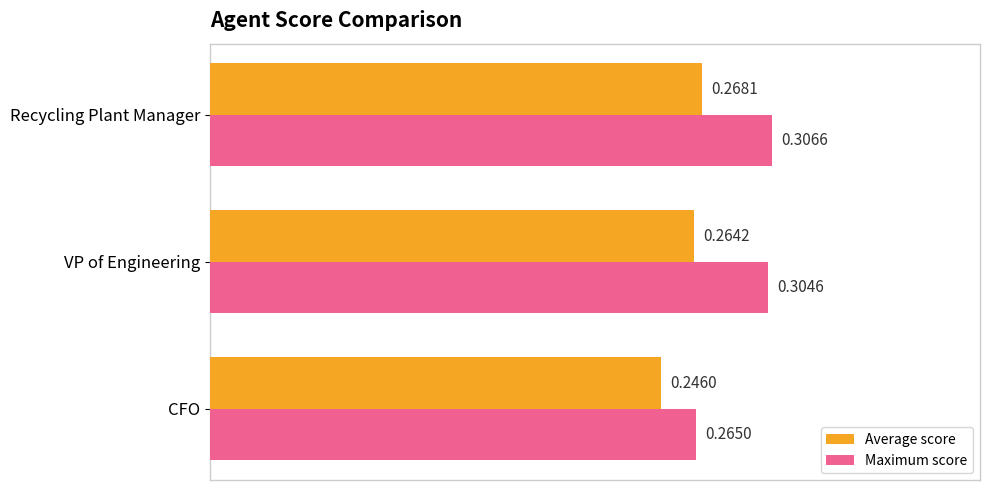

What is the total value across all series at VP of Engineering?

0.6